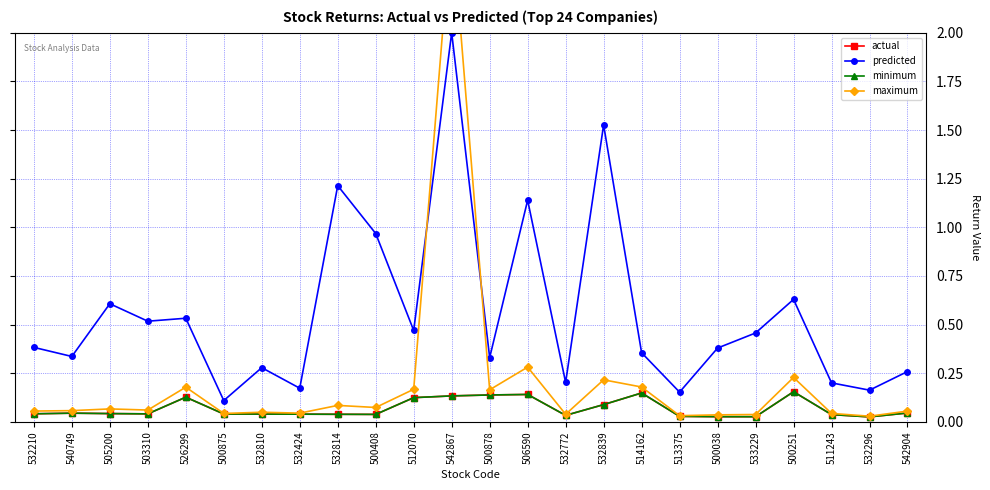

True or false: maximum has a value of 0.3 at 512070.

False